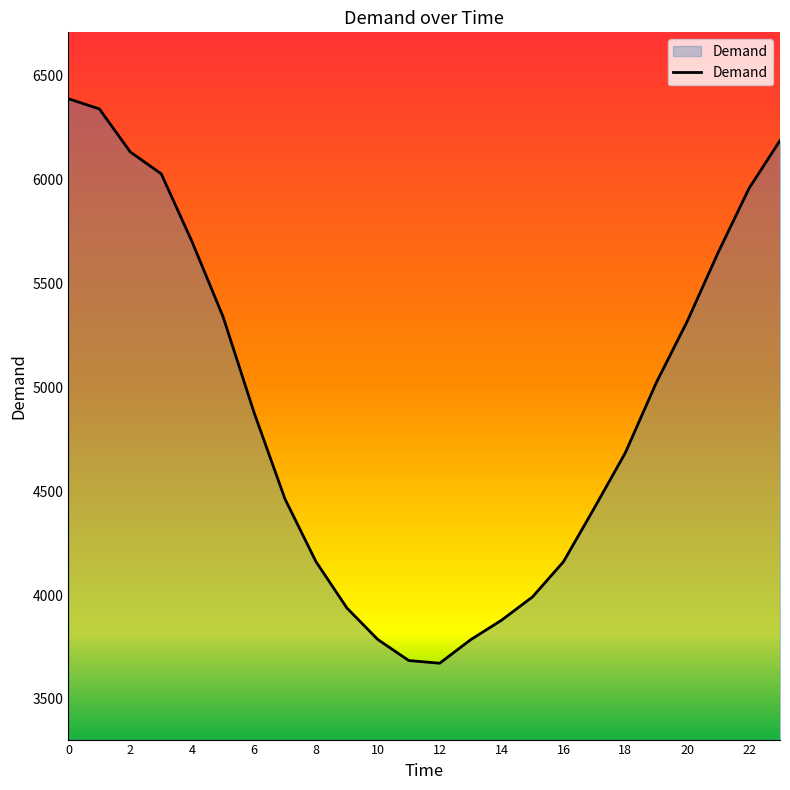

Does the chart display data point markers on the line(s)?

No